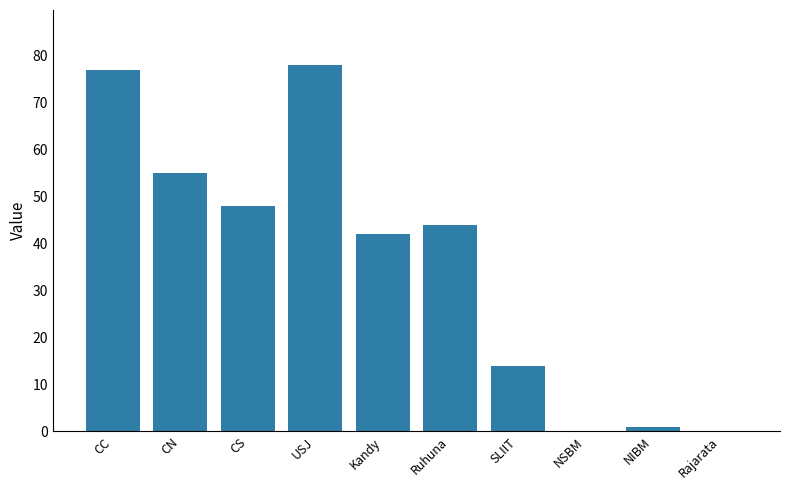

Is it true that the value at Rajarata is 0?

True